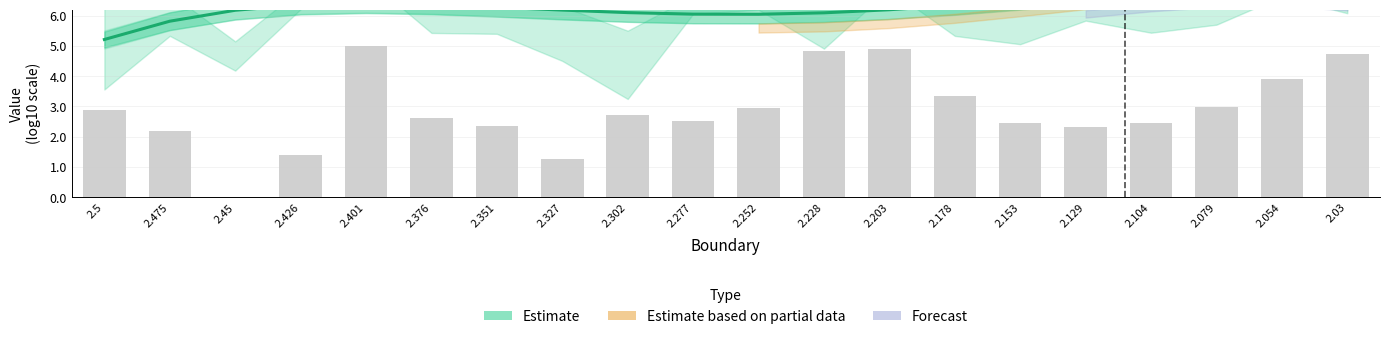

At which label does the data first exceed 6?

2.45